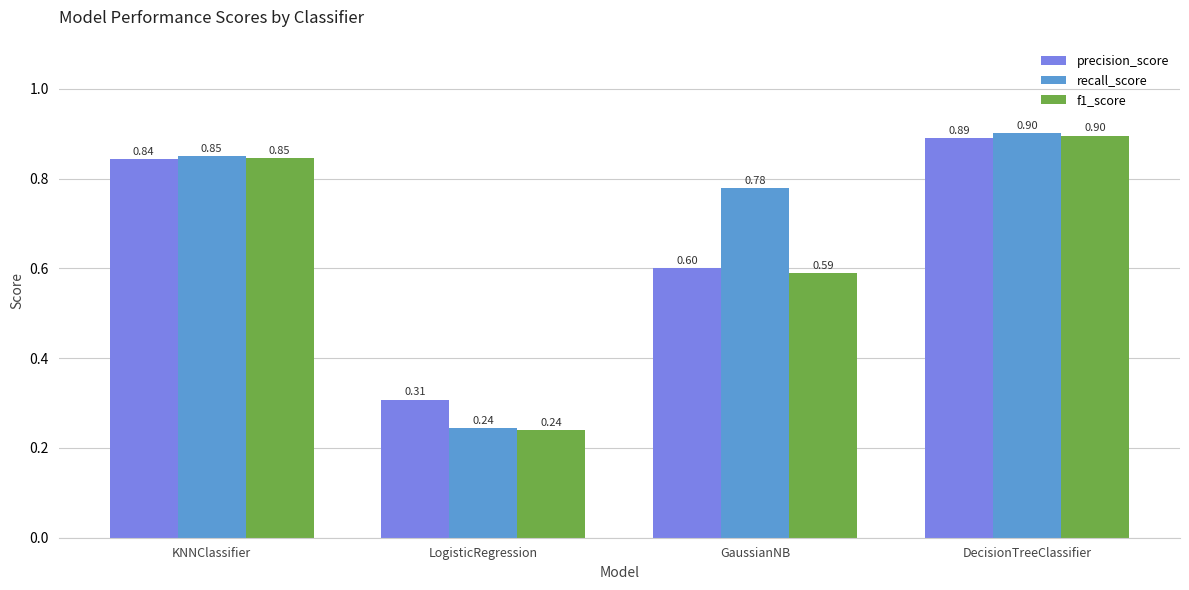

What is the approximate value of f1_score at DecisionTreeClassifier?

0.9